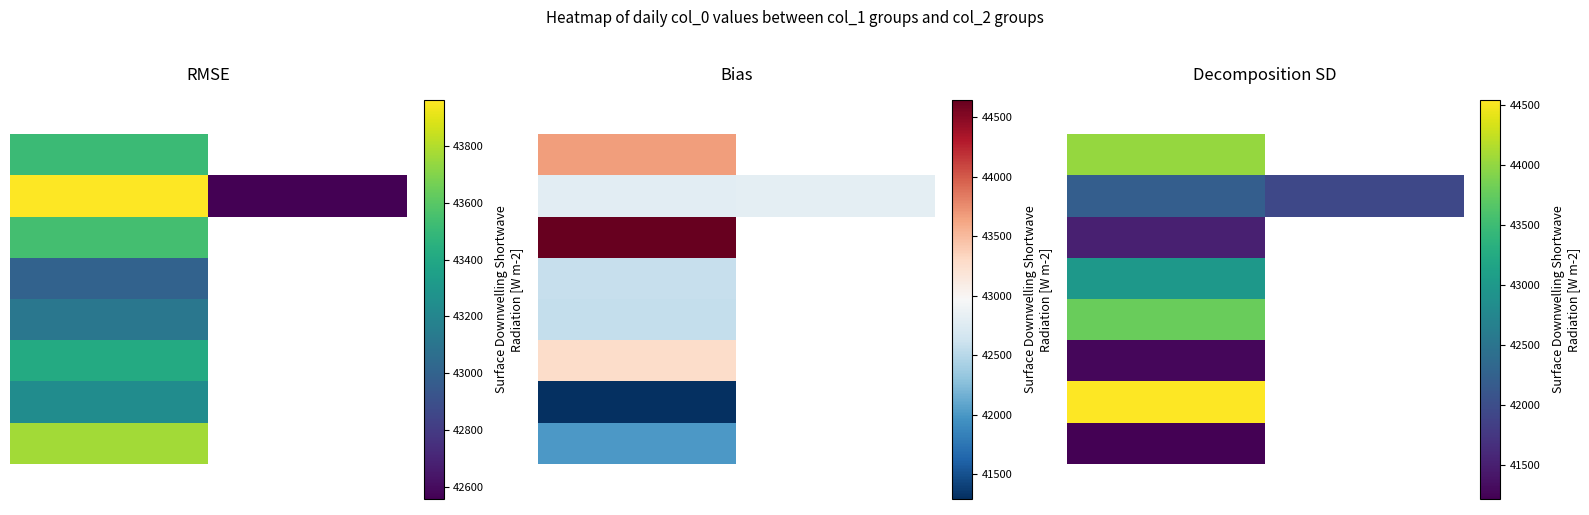

At how many categories does at least one series exceed 40838?

2